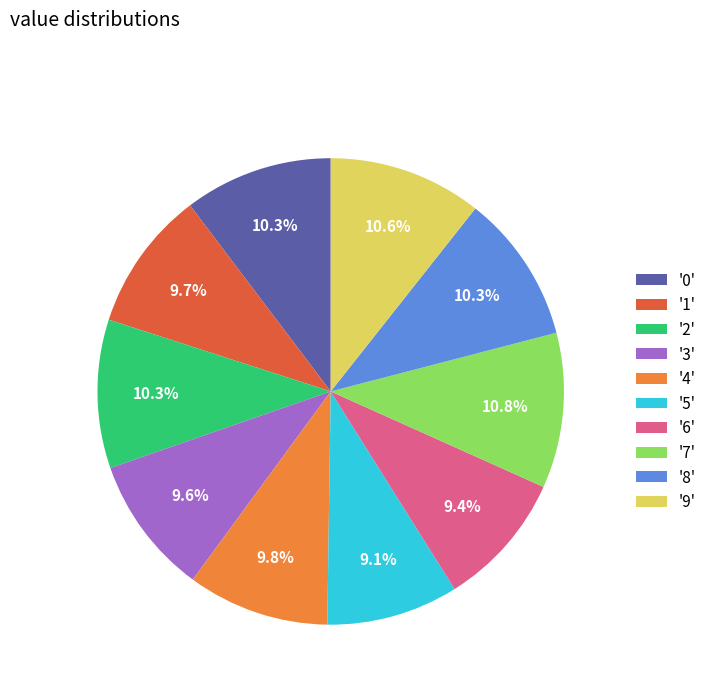

Which has a higher value, '2' or '1'?

'2'